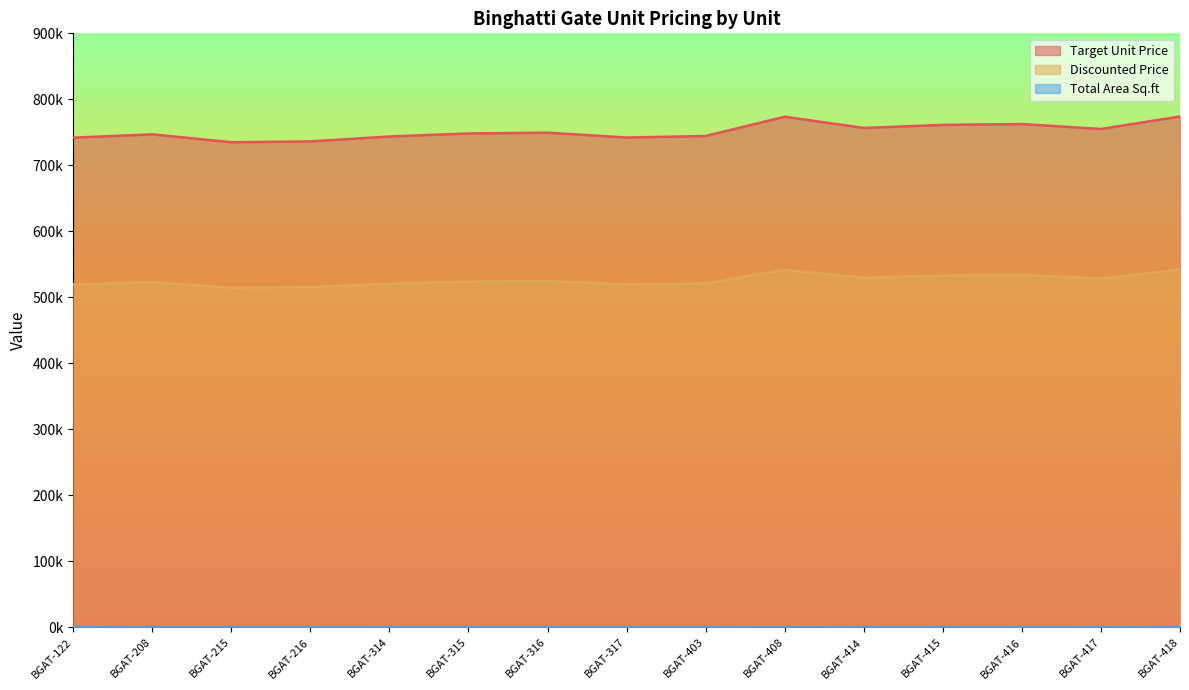

List the labels in order of Total Area Sq.ft value, largest first.

BGAT-122, BGAT-418, BGAT-208, BGAT-408, BGAT-216, BGAT-316, BGAT-416, BGAT-315, BGAT-215, BGAT-415, BGAT-403, BGAT-314, BGAT-414, BGAT-317, BGAT-417